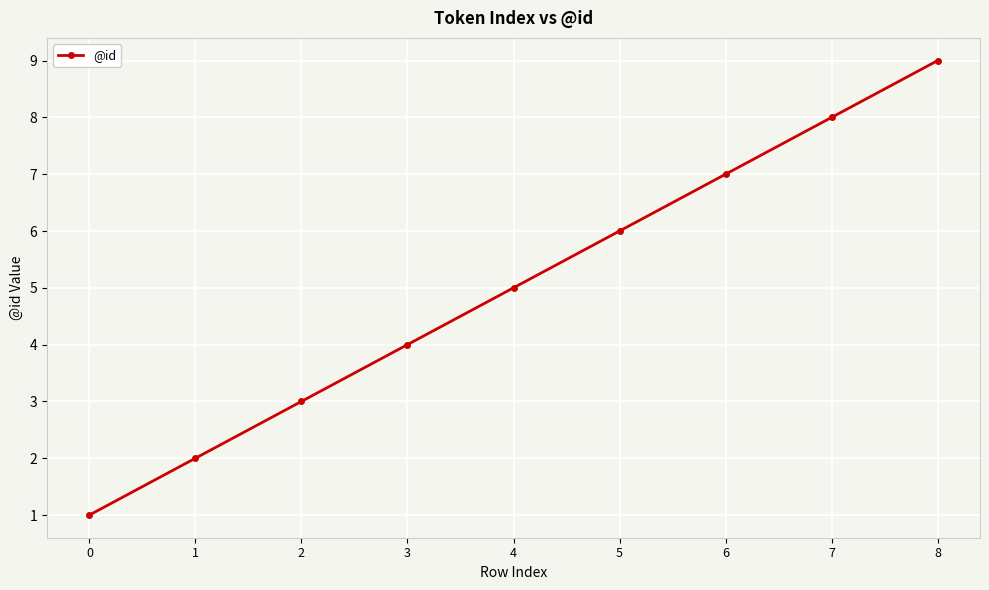

How many values are below 5?

4